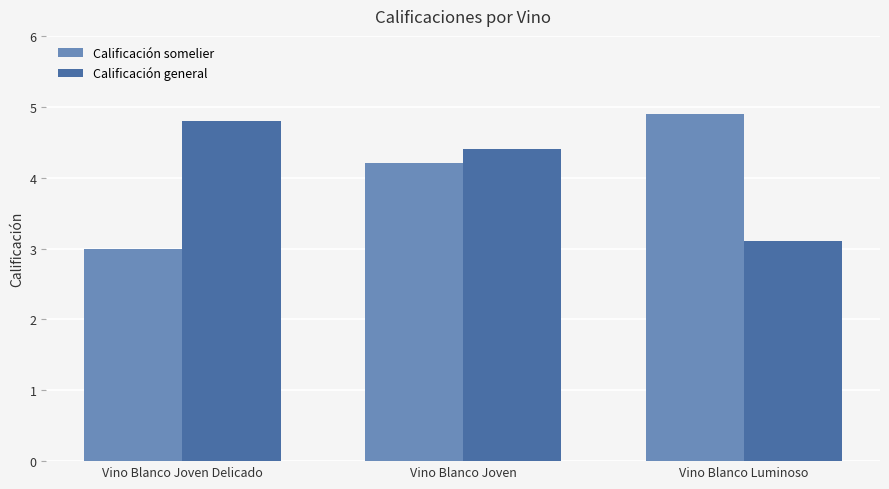

What is the spread (max minus min) of values at Vino Blanco Luminoso?

1.8